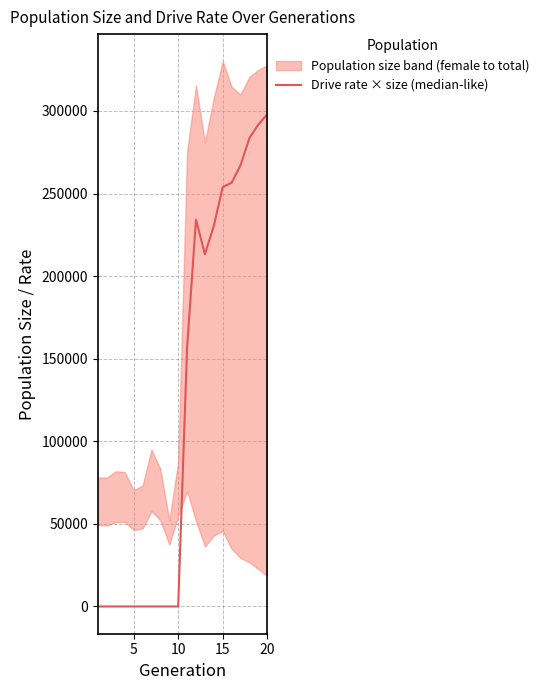

How many points are lower than both their immediate neighbors (excluding endpoints)?

1